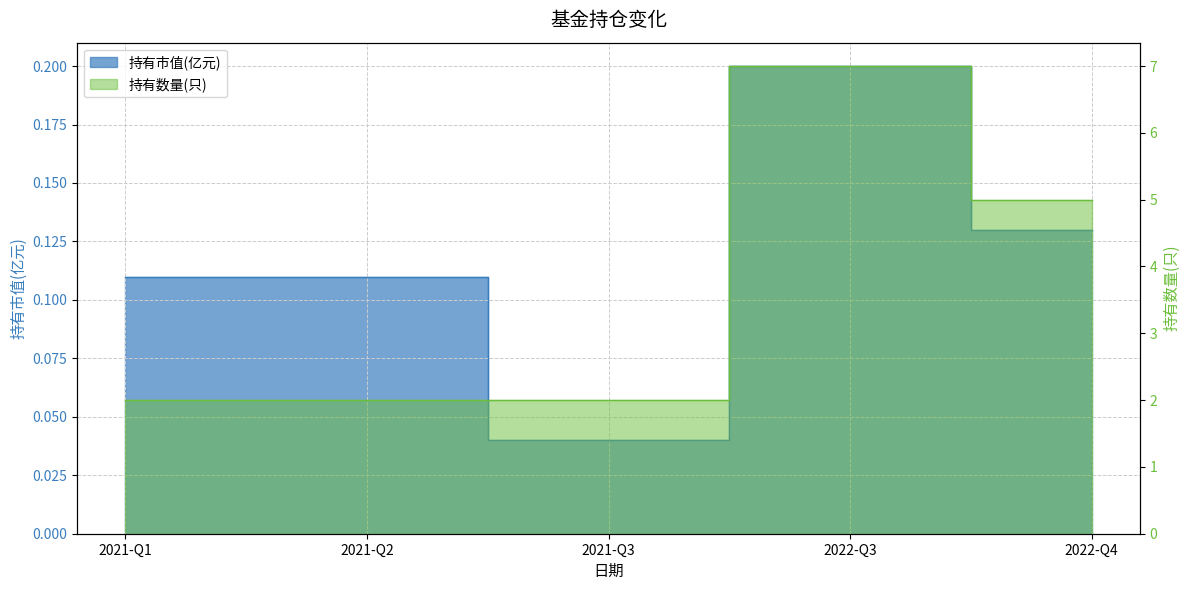

What is the difference between the second highest and minimum values in the 持有市值(亿元) series?

0.1